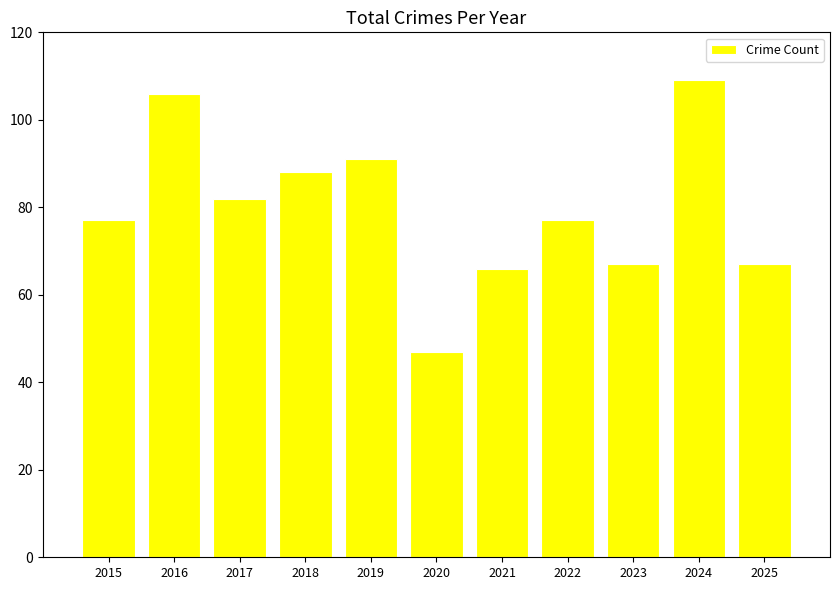

What is the sum of all values?

877